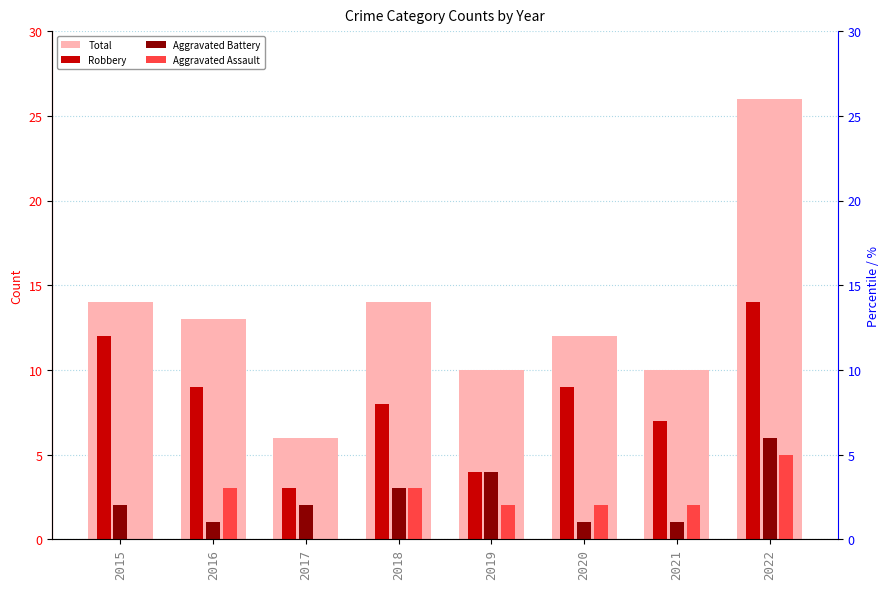

True or false: Aggravated Assault has a value of 5 at 2022.

True